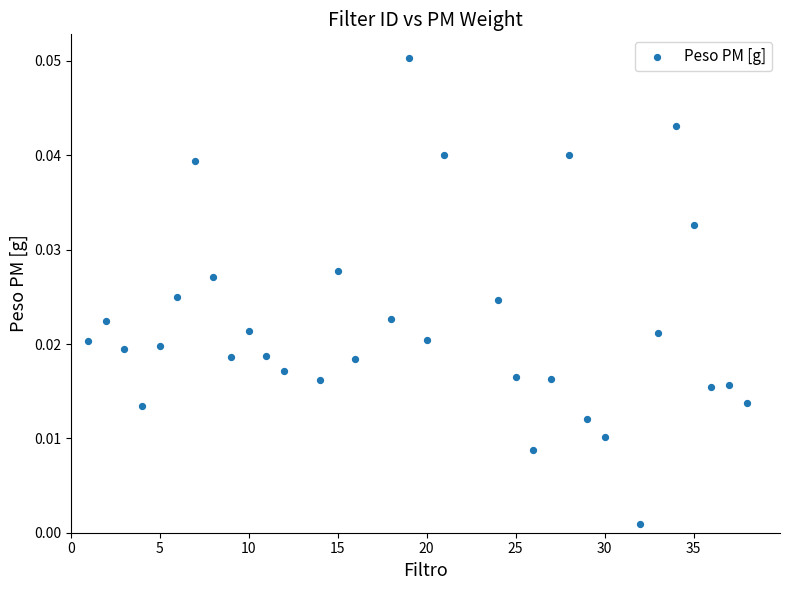

What is the range of X values (max minus min)?

37.0